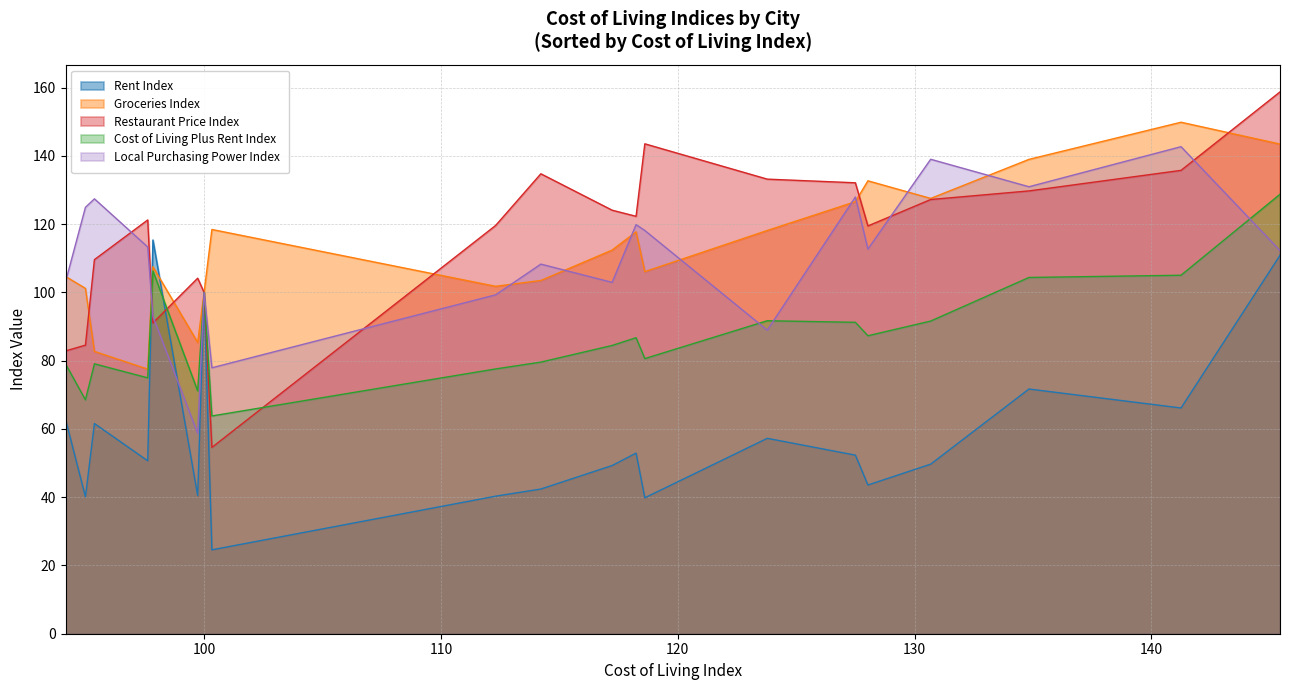

How many interior local valleys does the Rent Index series have?

7